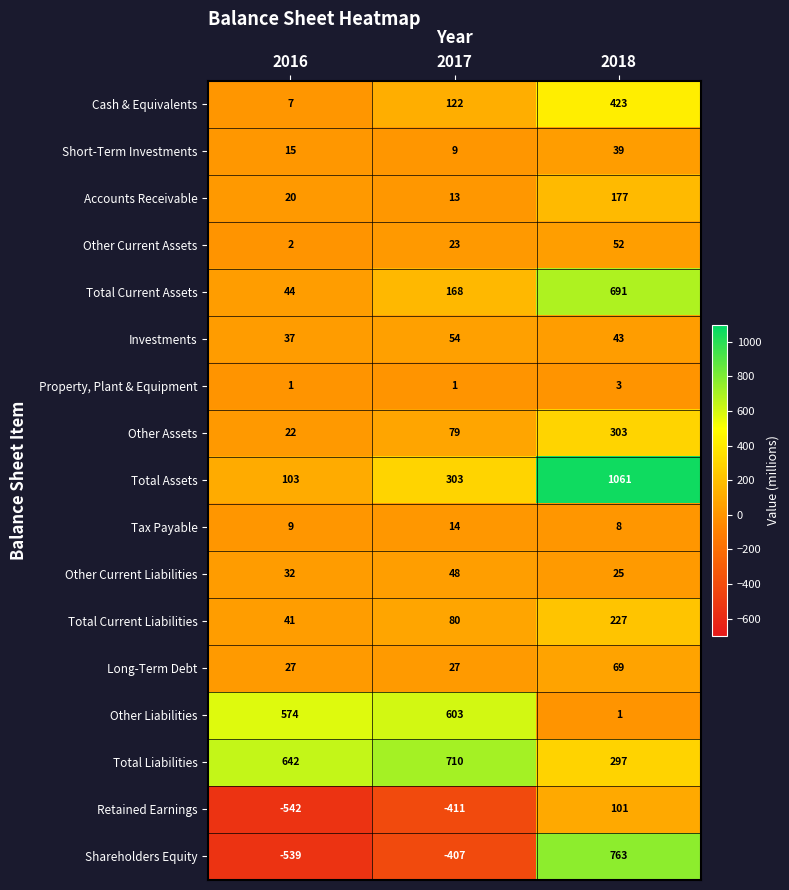

What is the greatest value displayed?

1061